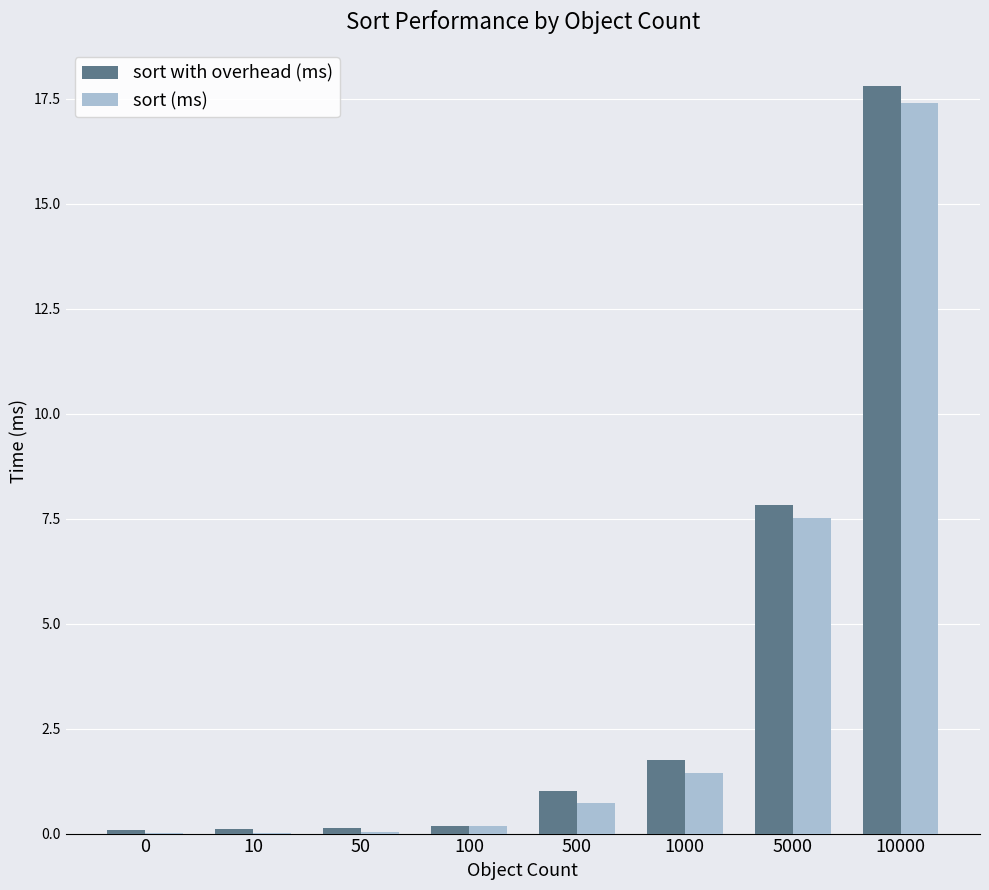

At which label does sort (ms) reach its peak?

10000